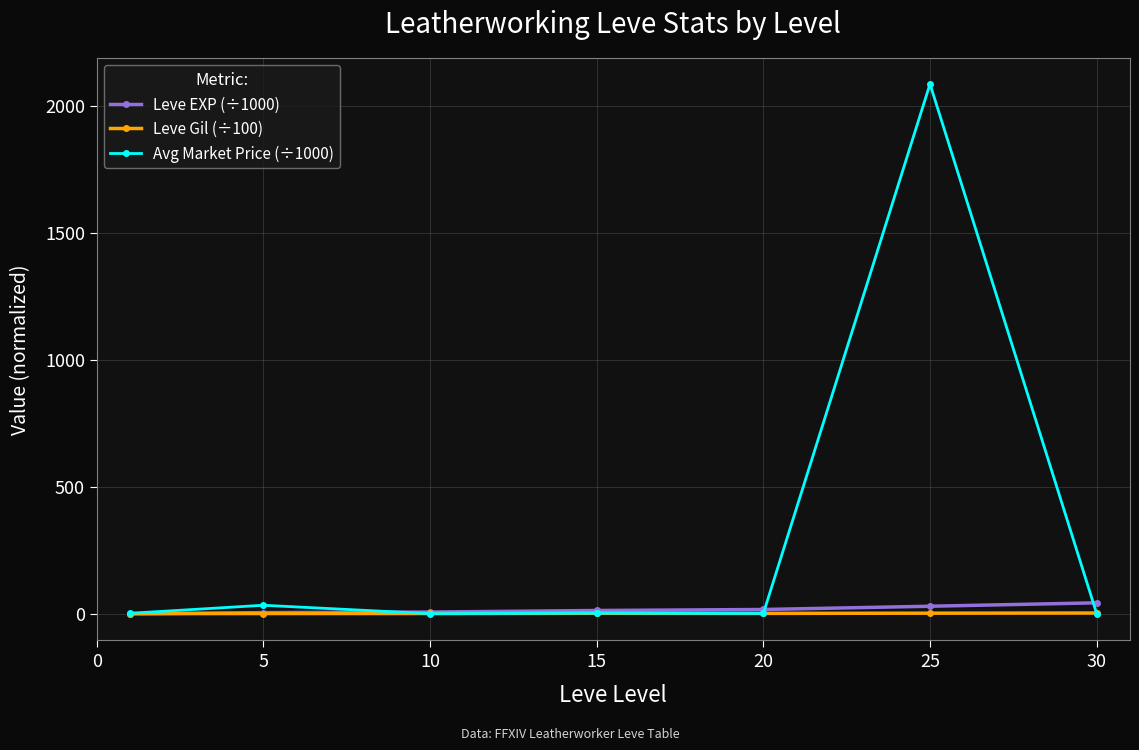

Which series has the largest total across all categories?

Avg Market Price (÷1000)